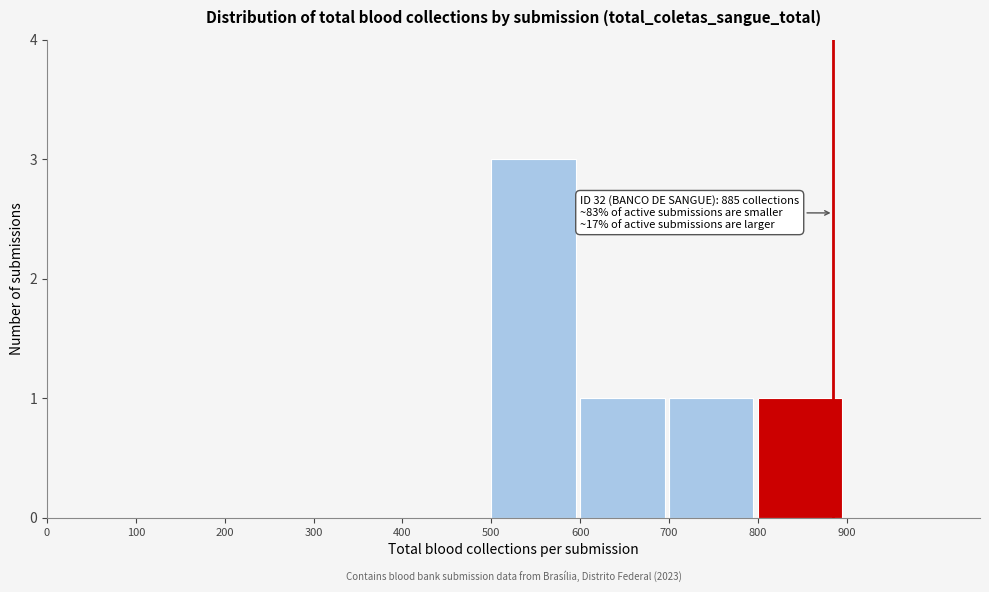

Which range on the x-axis has the tallest bar?

500 to 600